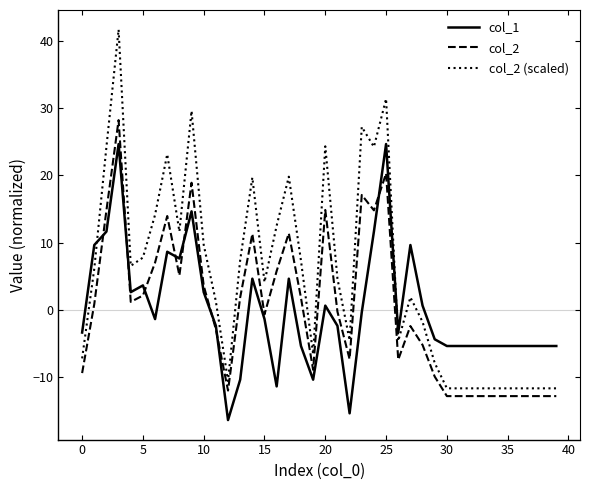

Which series has the largest total across all categories?

col_2 (scaled)